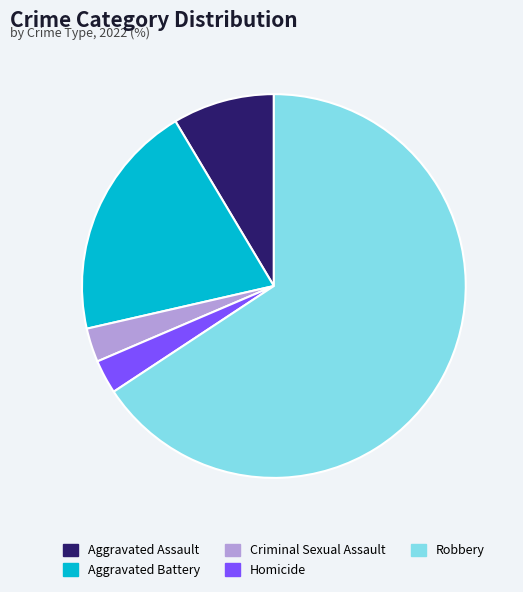

Combined, do Homicide and Criminal Sexual Assault account for over 50%?

No